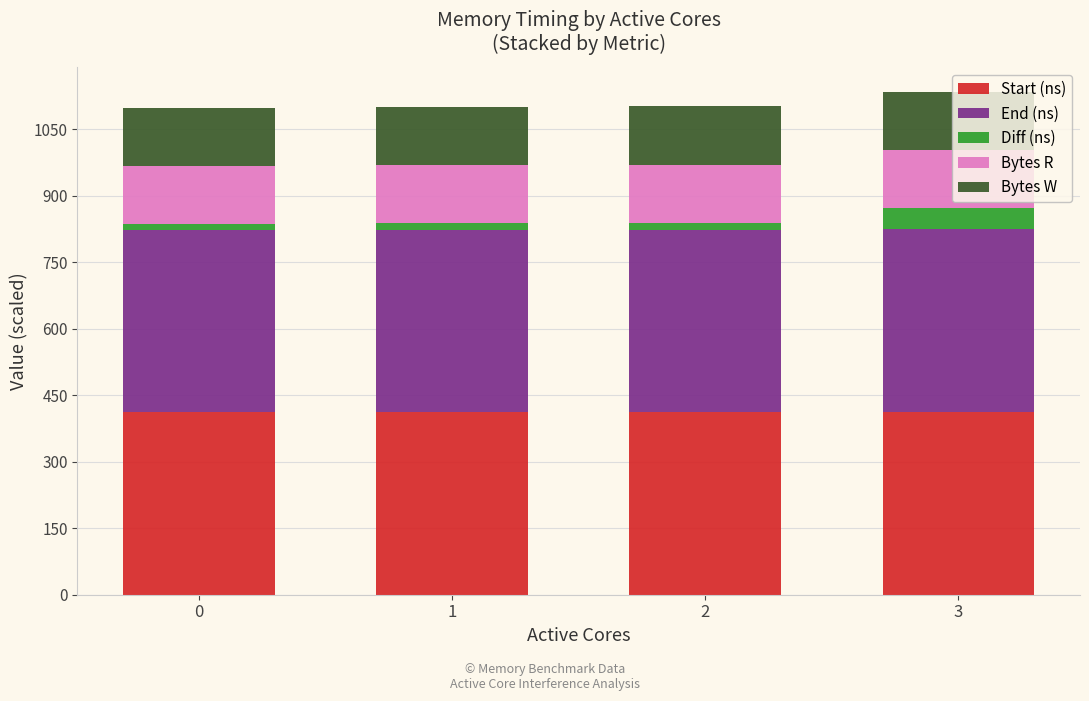

The value of Start (ns) at 1 is 213.1. True or false?

False